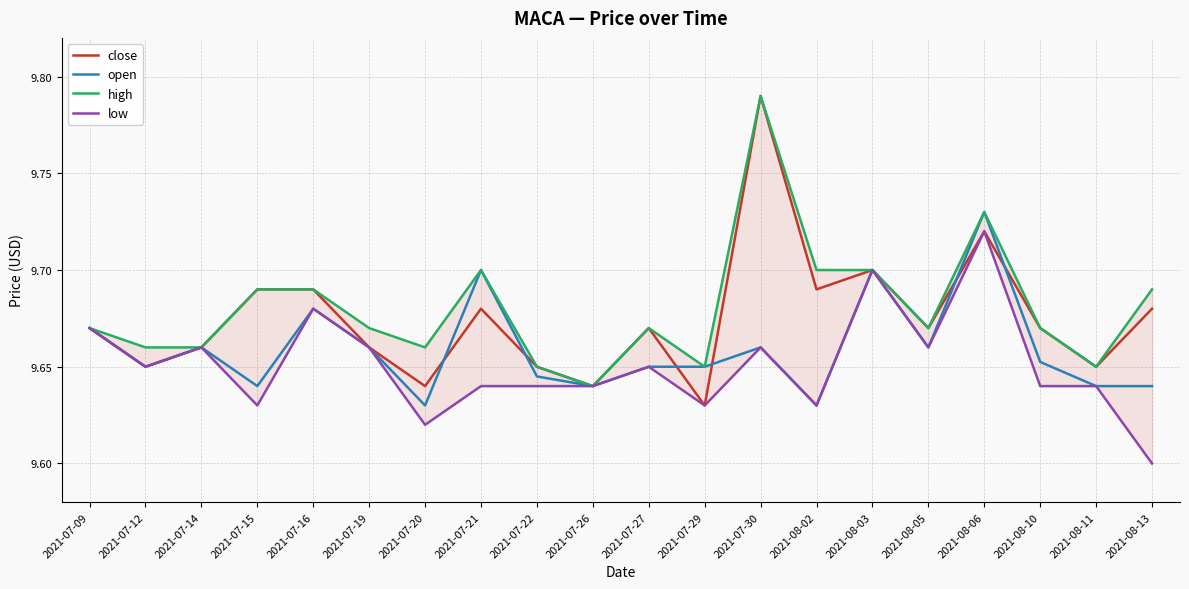

How many series are shown in this chart?

4